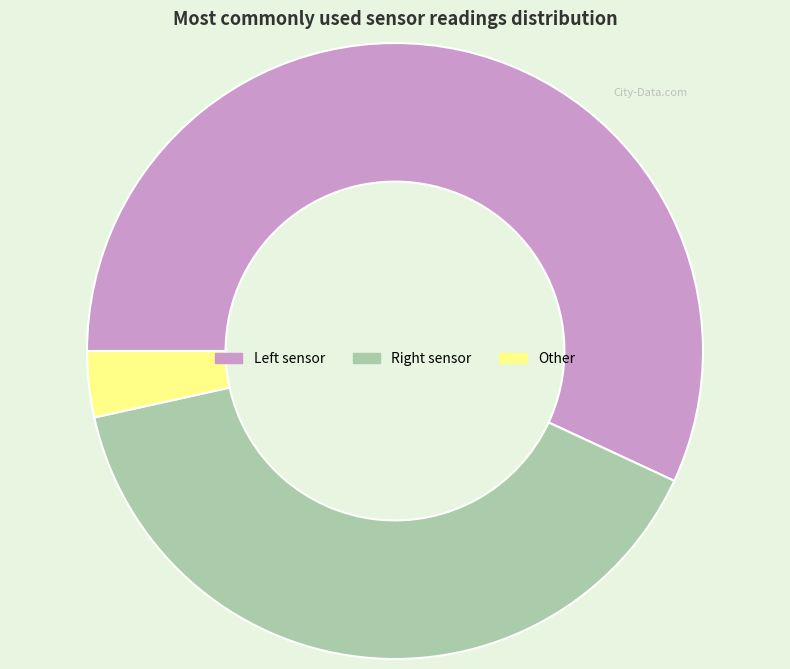

The Other slice represents 3% of the pie. True or false?

True